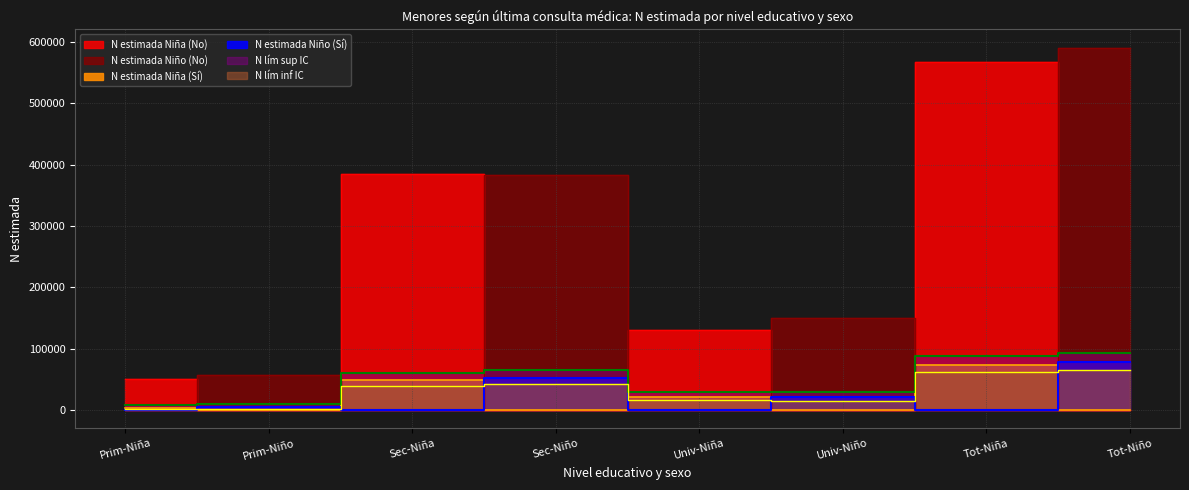

What is the difference between the N lím inf IC Niña values at Univ-Niña and Prim-Niña?

14759